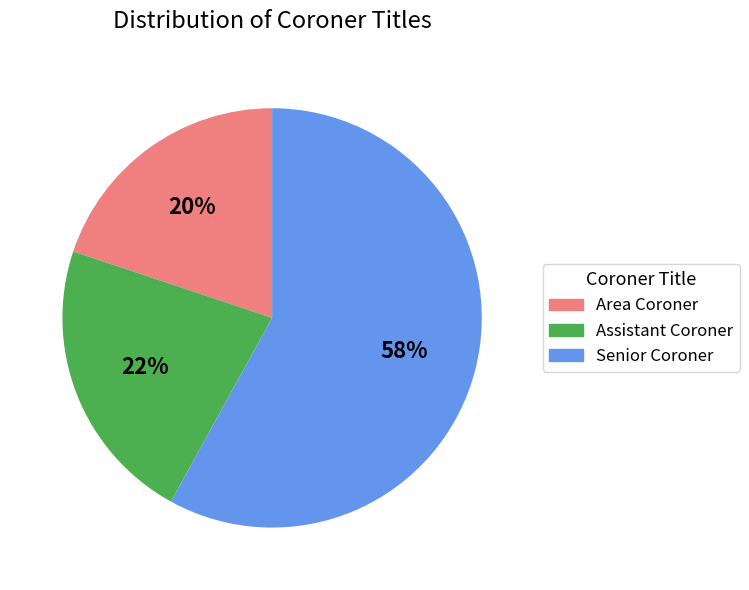

True or false: Assistant Coroner accounts for 22% of the total.

True